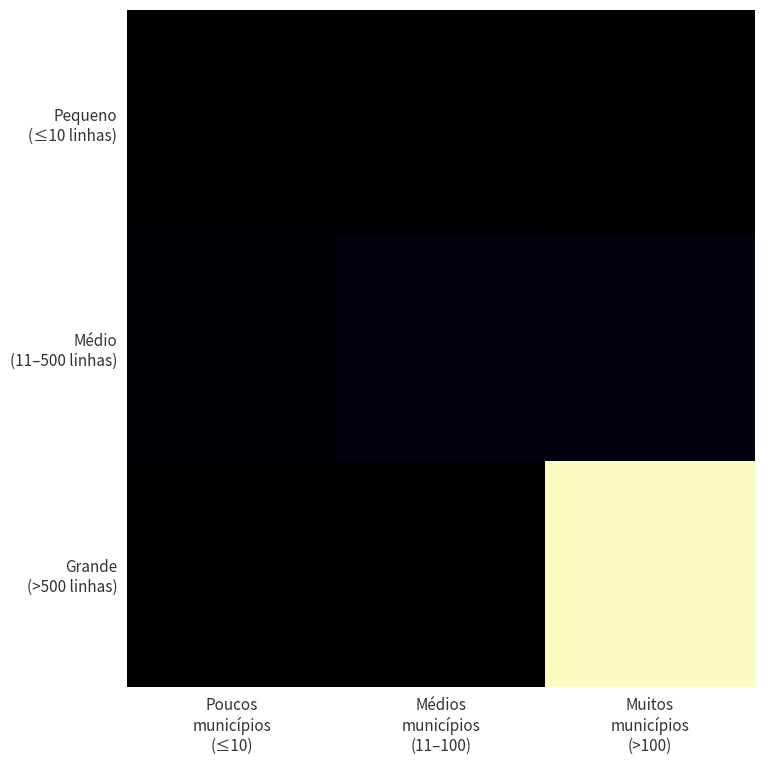

Which has a higher value, Médios
municípios
(11–100) or Poucos
municípios
(≤10)?

Poucos
municípios
(≤10)